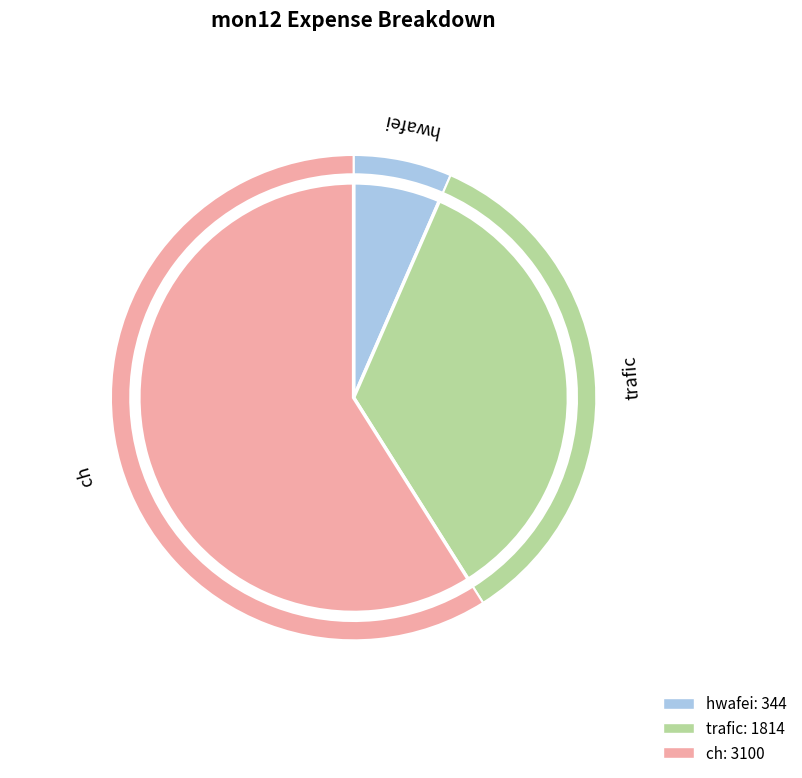

Which slice is the largest?

ch